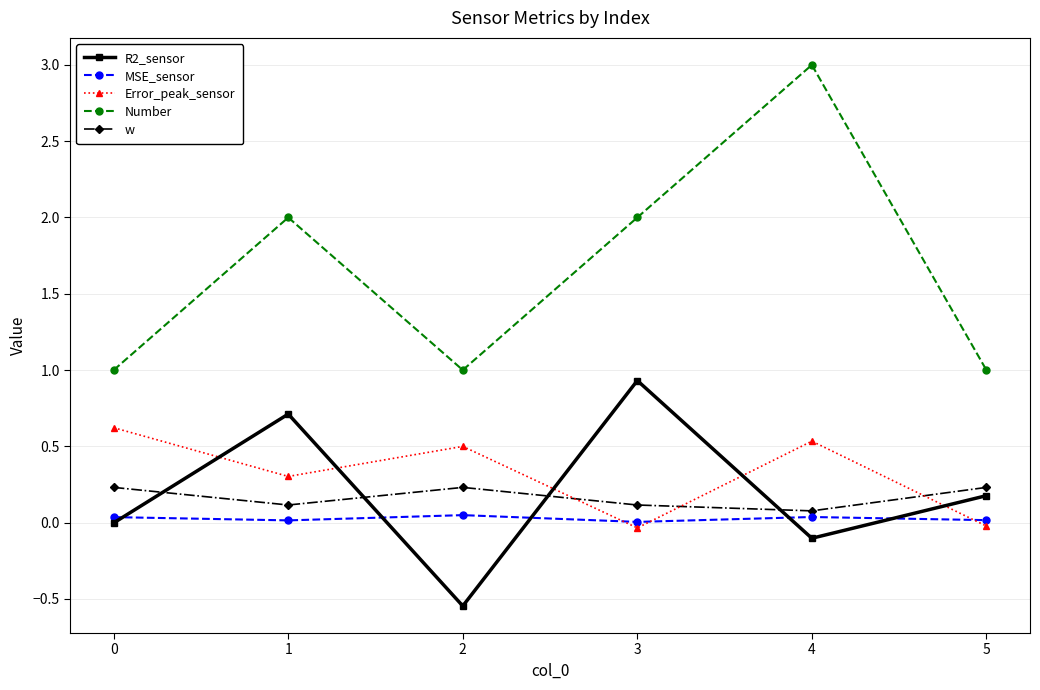

Is it true that w equals 0.4 at 0?

False